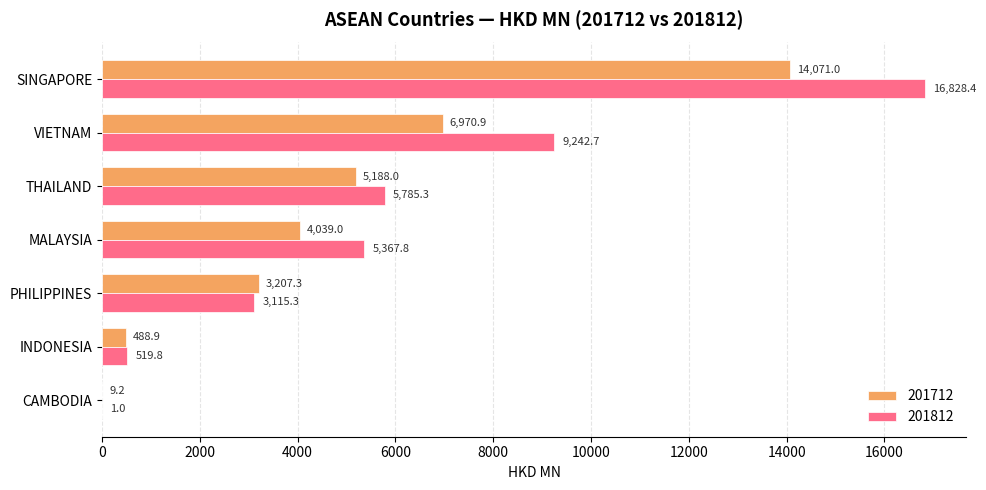

Between THAILAND and CAMBODIA, which series saw the biggest shift?

201812